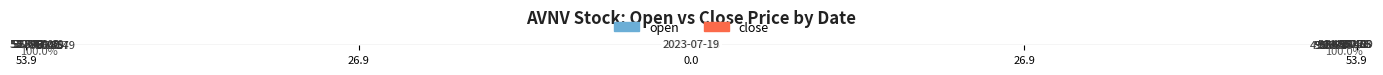

What is the lowest value of the open series?

-52.9